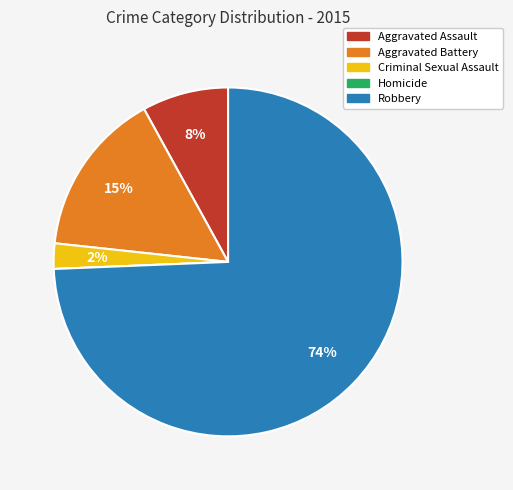

Between Aggravated Battery and Robbery, which is larger?

Robbery